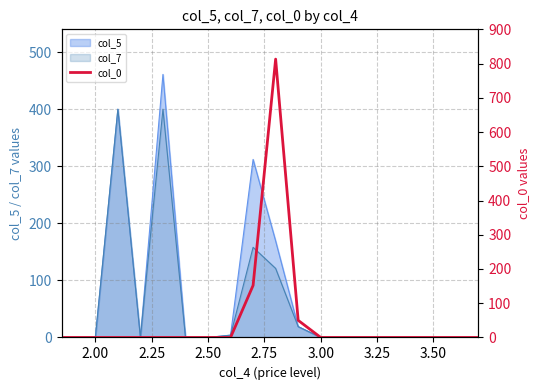

True or false: the data shows 0 at 2.00.

True